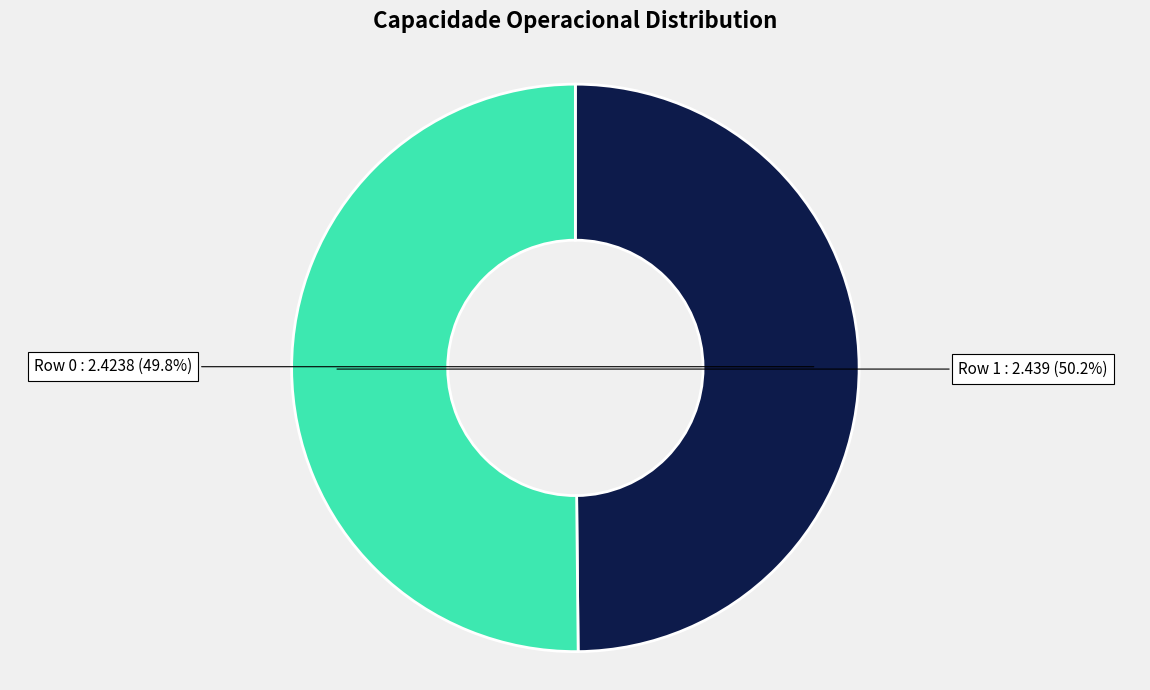

Is there any slice that represents more than half of the pie?

Yes